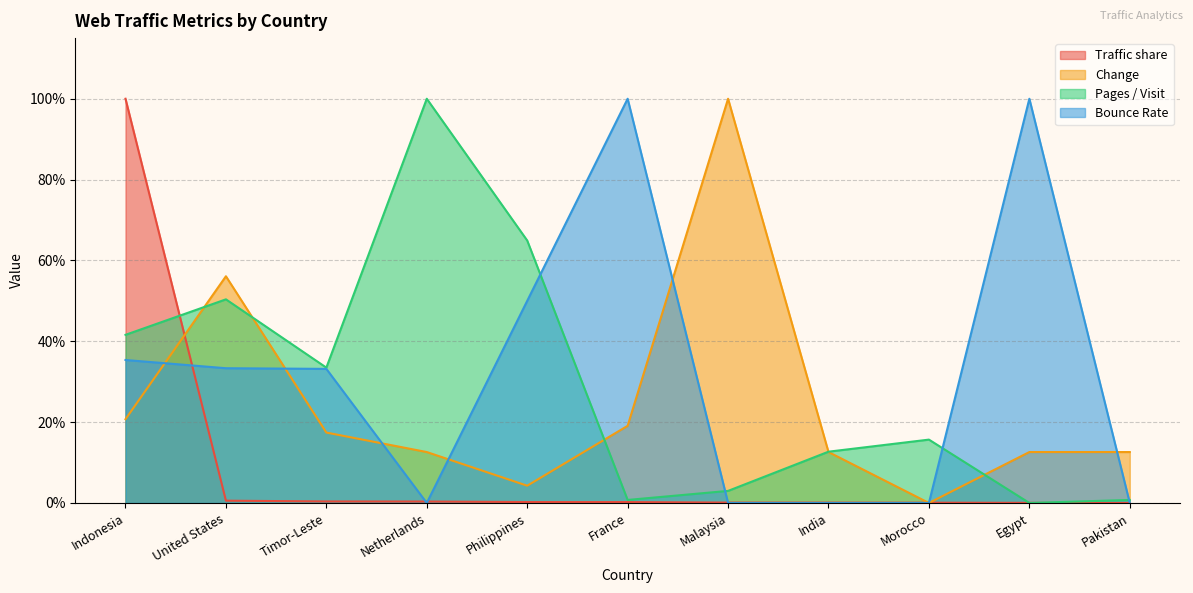

Which category has the lowest value in the Change series?

Morocco